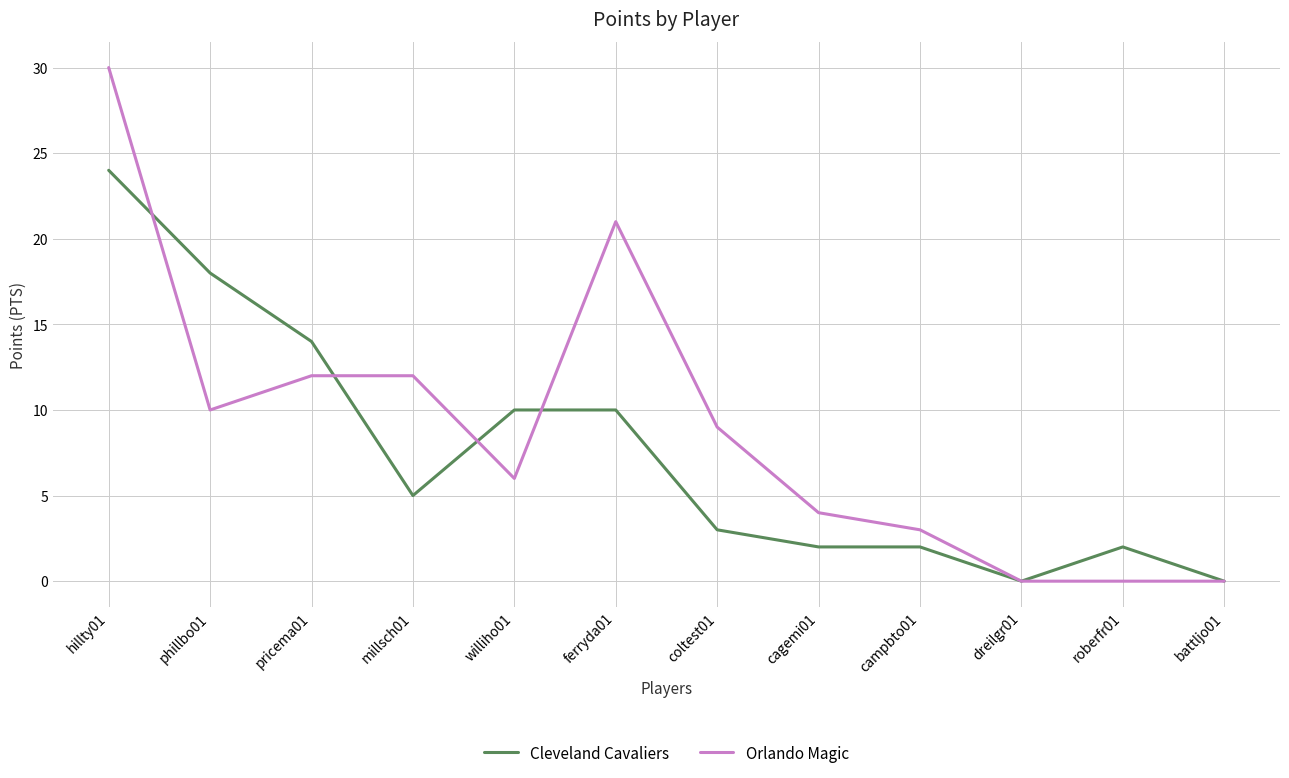

Where do Orlando Magic and Cleveland Cavaliers first cross each other?

hillty01 and phillbo01